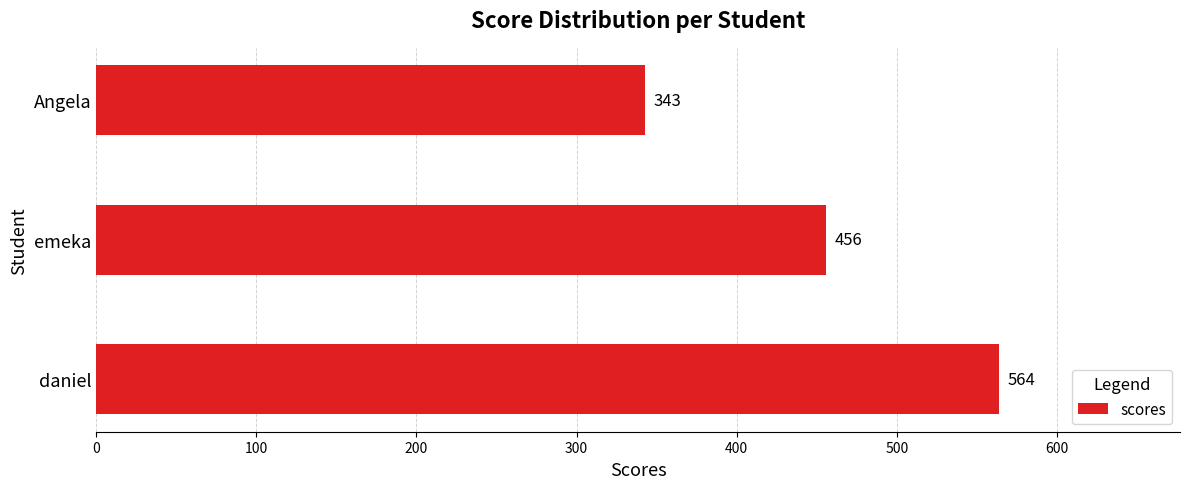

Read the value at daniel.

564